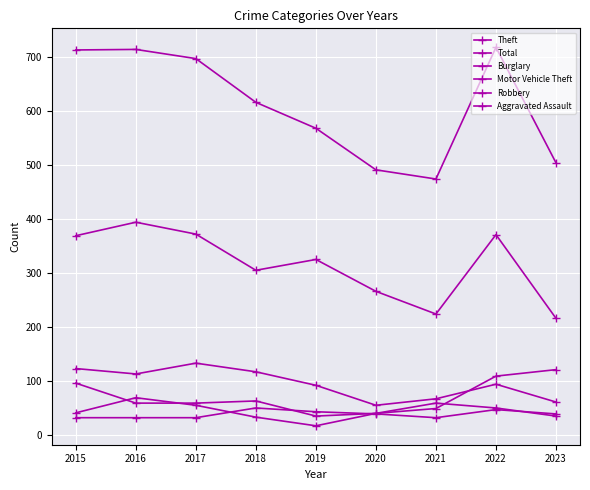

How many categories are shown in the chart?

9